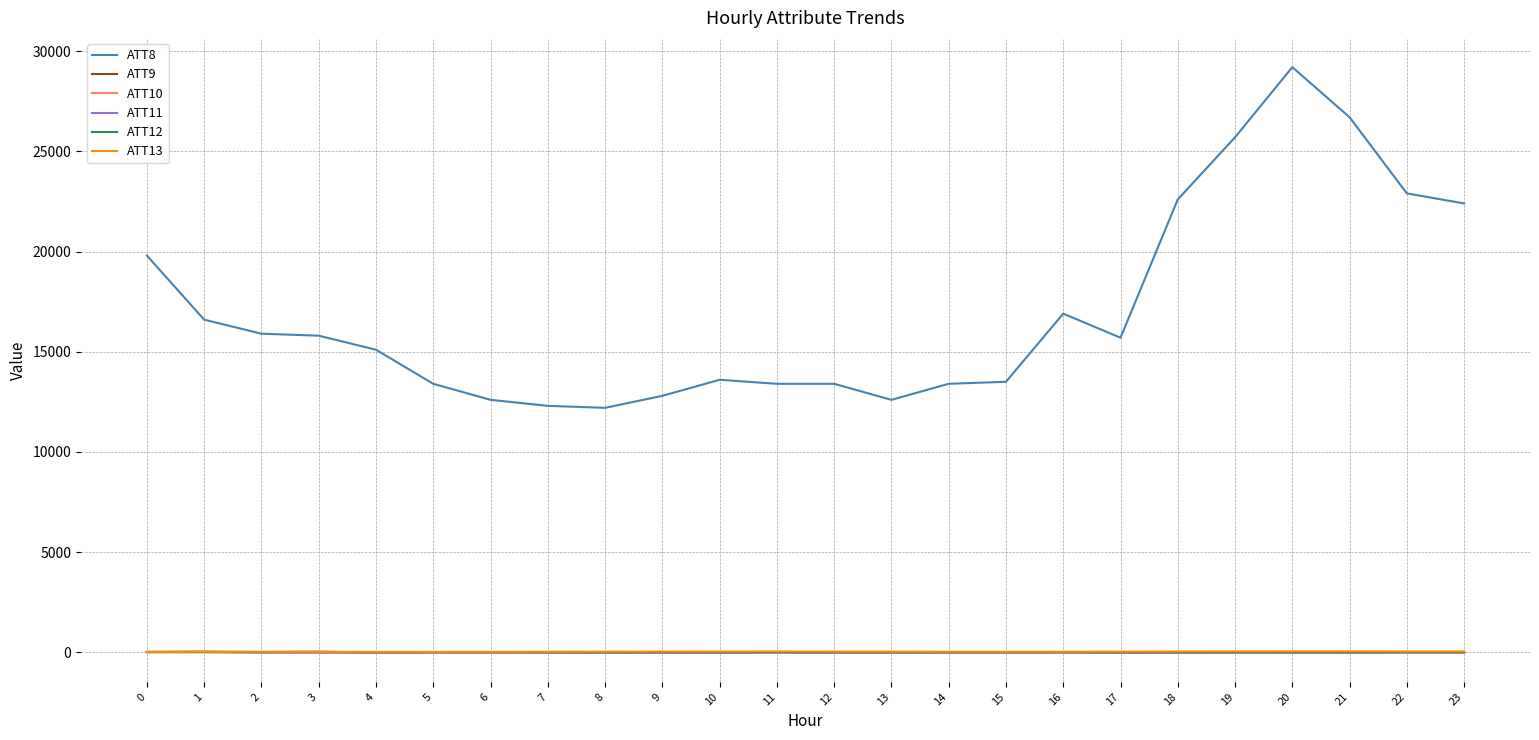

Which series changed the most between 17 and 23?

ATT8